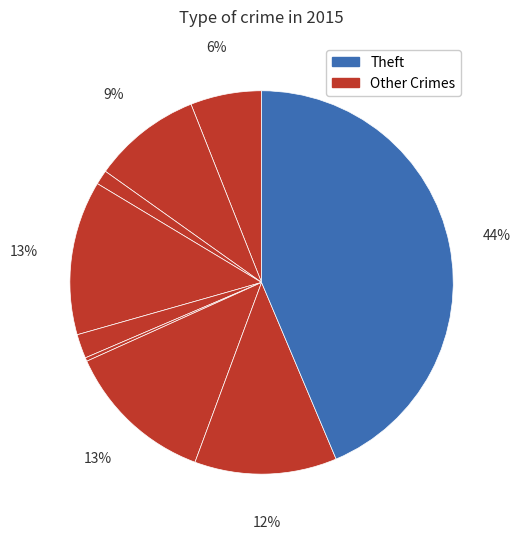

How many segments does this pie chart have?

9